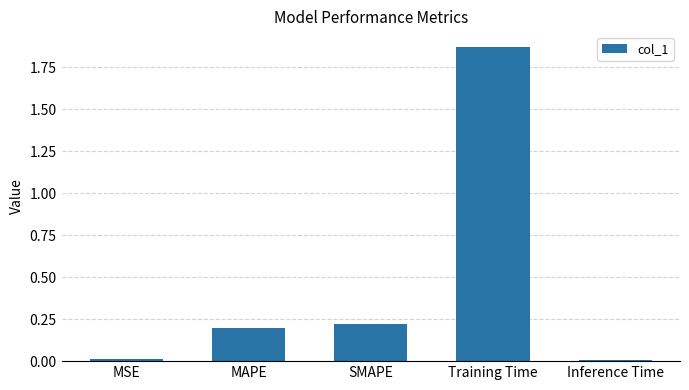

What is the average value?

0.5